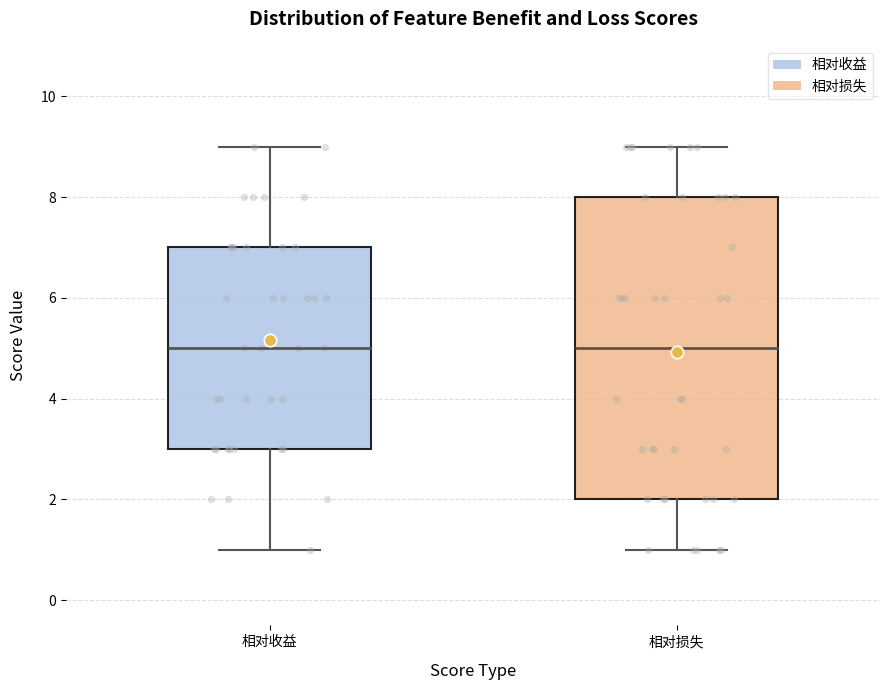

Reading left to right, read every box against the y-axis: the position of its median line, the range the box covers, and the ends of its whiskers. The values are not printed on the chart, so give them approximately, as read against the axis.

相对收益: median 5, box 3 to 7, whiskers 1 to 9
相对损失: median 5, box 2 to 8, whiskers 1 to 9